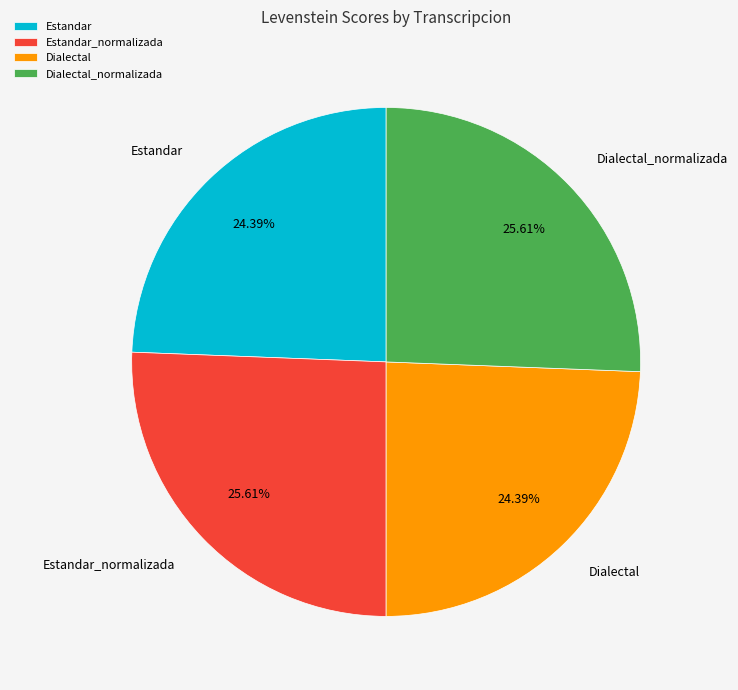

To the nearest percent, what is the combined percentage of Estandar and Estandar_normalizada?

50%